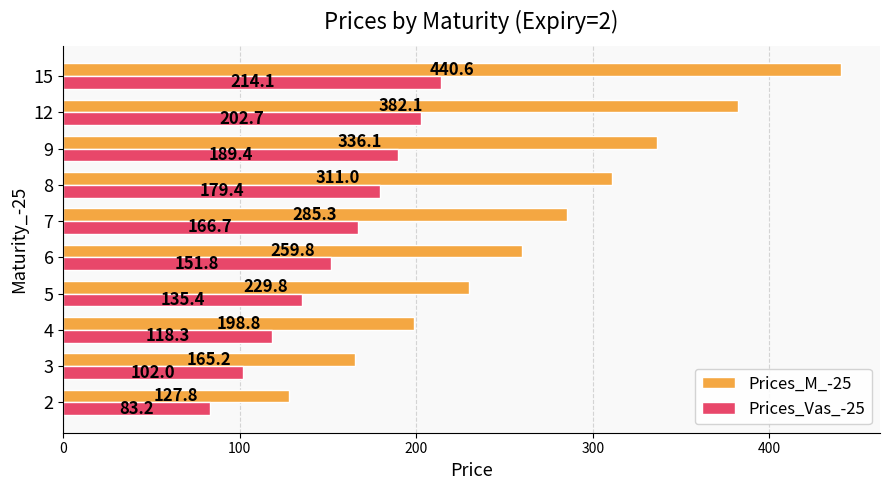

What is the average value of the Prices_M_-25 series?

273.6